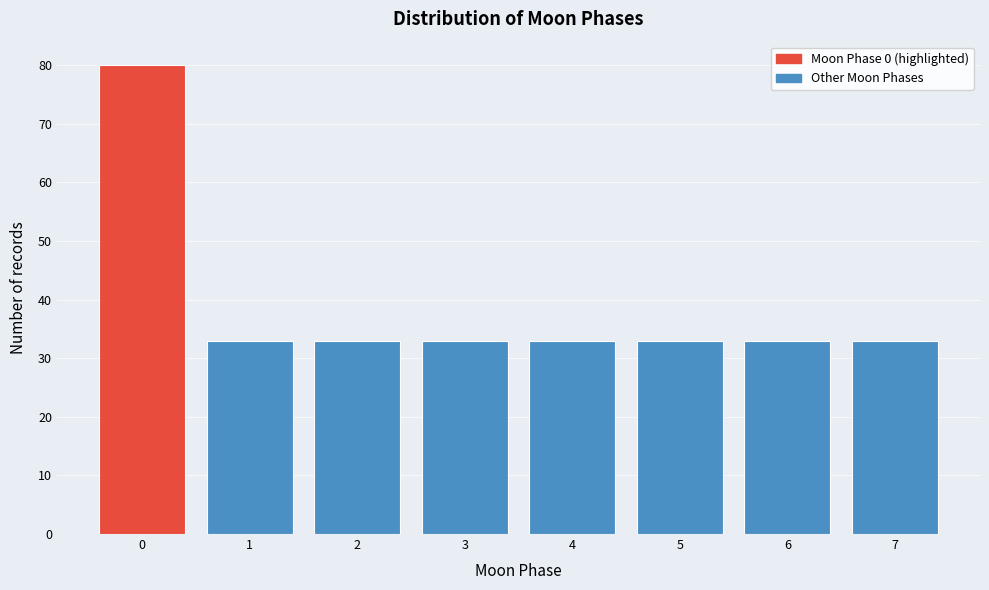

Over which range of the x-axis is the bar tallest?

-0.5 to 0.5